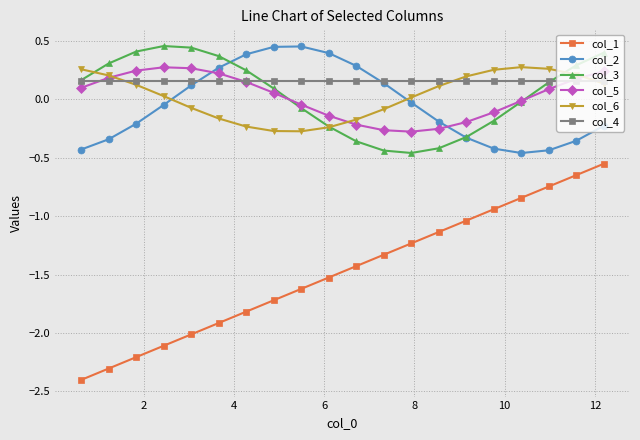

True or false: col_4 and col_1 intersect in this chart.

False